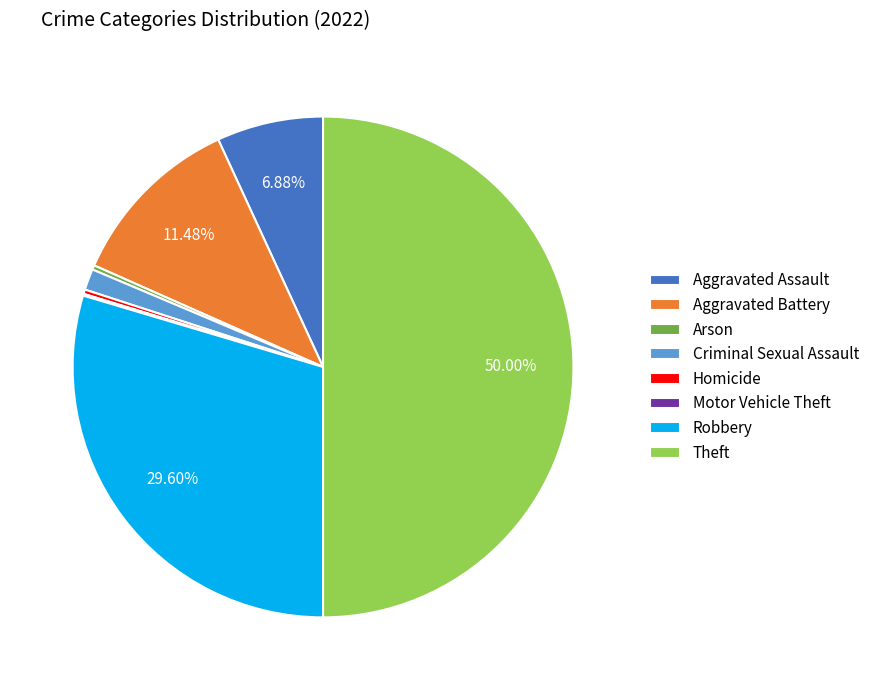

Does Aggravated Battery represent more than half of the total?

No